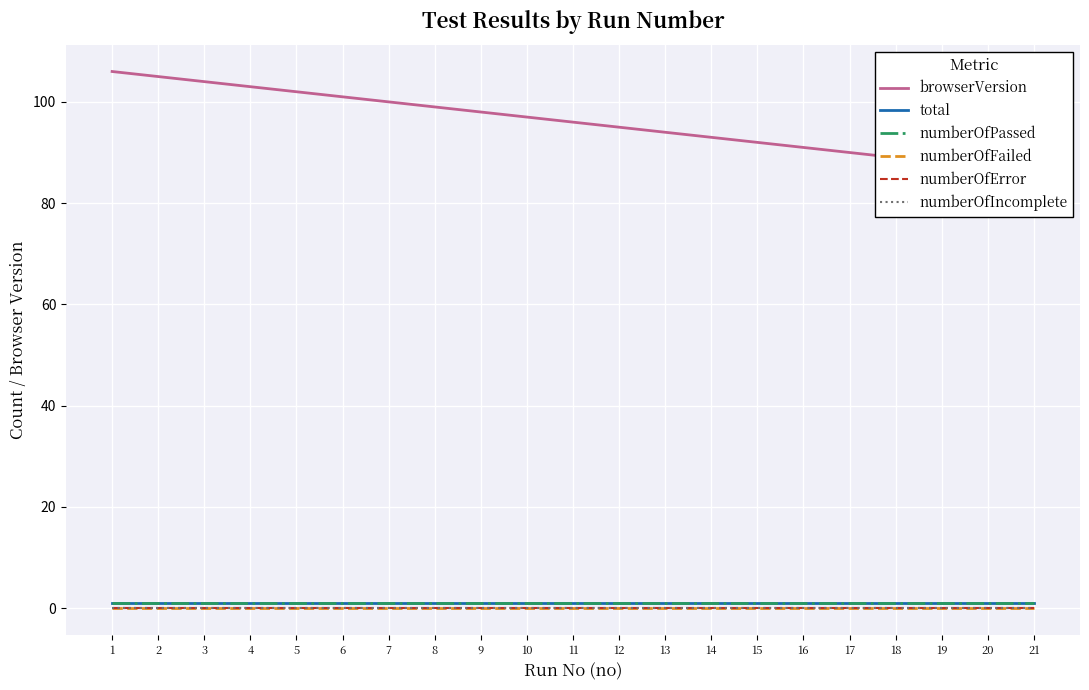

The total series shows 1 at 7. True or false?

True